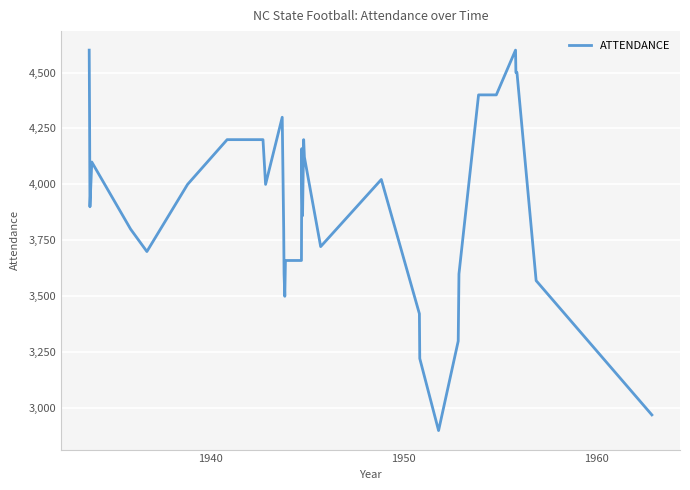

What is the maximum value shown in the chart?

4600